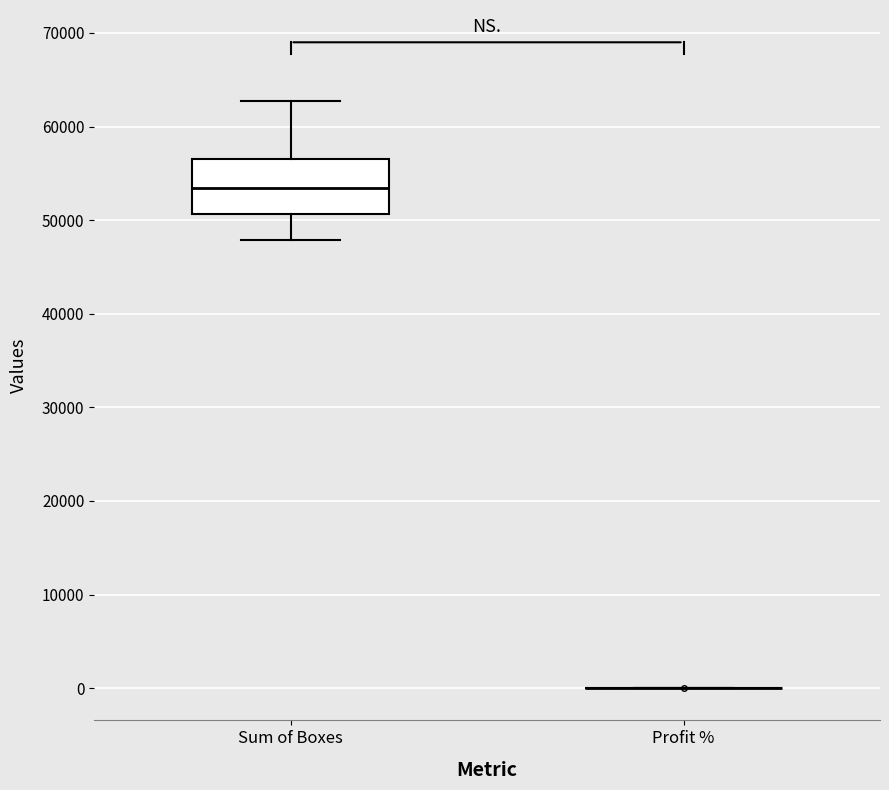

Reading left to right, read every box against the y-axis: the position of its median line, the range the box covers, and the ends of its whiskers. The values are not printed on the chart, so give them approximately, as read against the axis.

Sum of Boxes: median 53000, box 51000 to 57000, whiskers 48000 to 63000
Profit %: box collapsed to a line at 0, whiskers 0 to 0